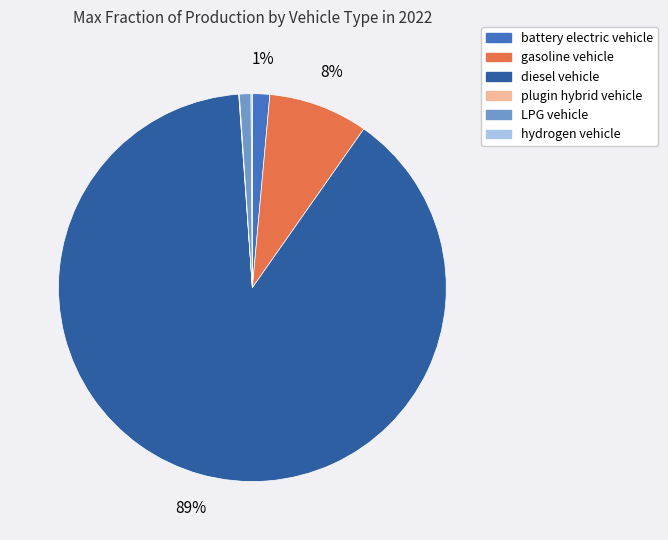

True or false: diesel vehicle accounts for 89% of the total.

True